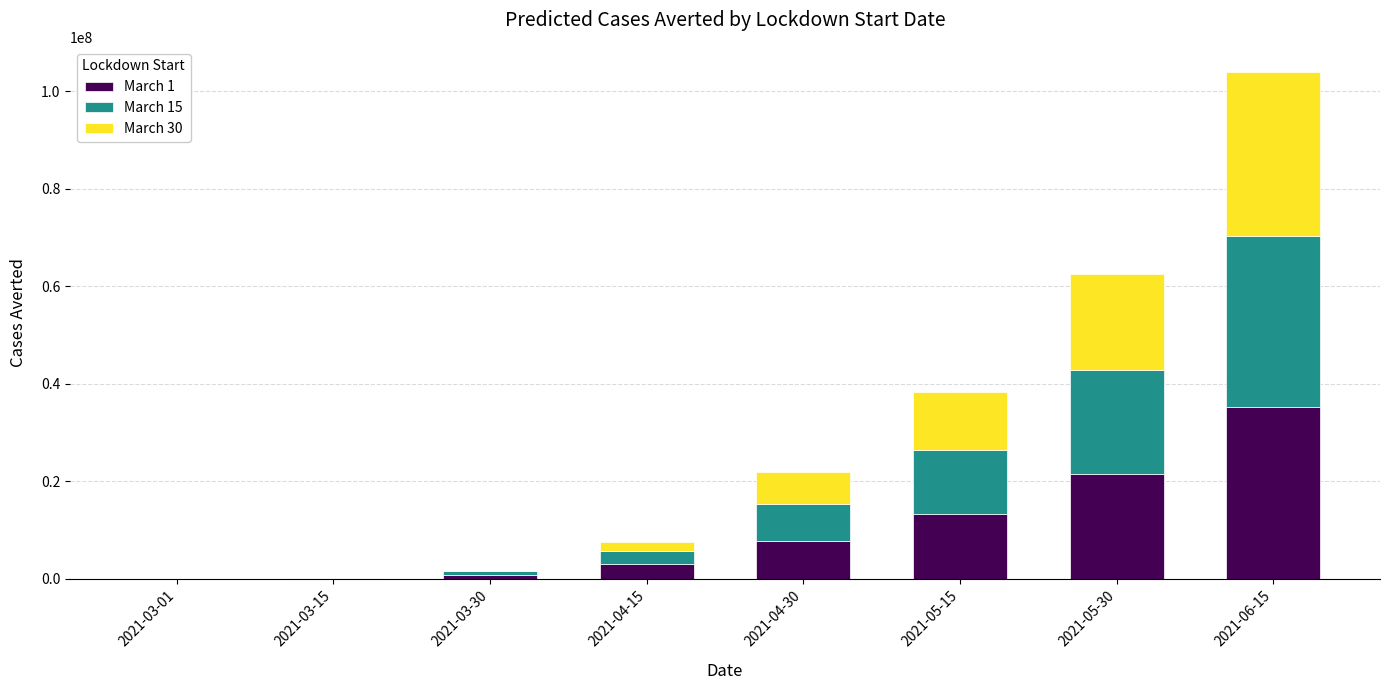

At which category is the sum across all series the highest?

2021-06-15